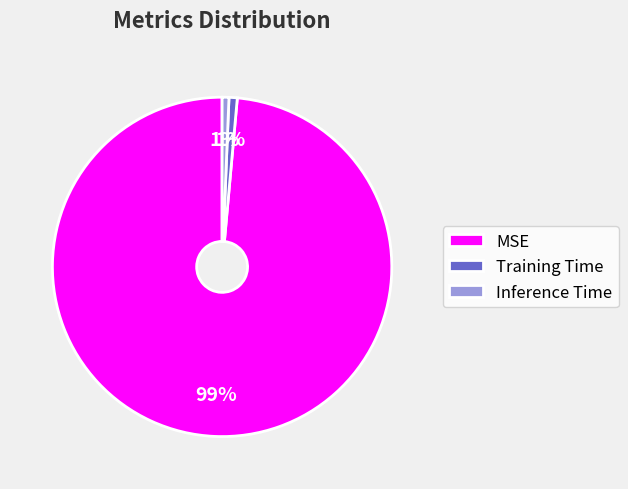

The Inference Time slice represents 1% of the pie. True or false?

True